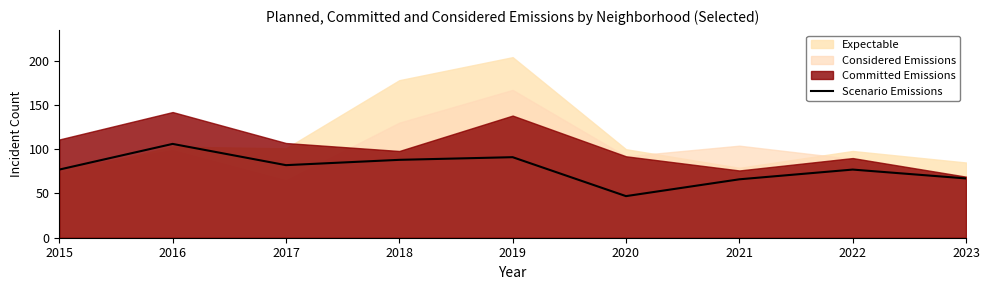

At which category does the chart reach its minimum across all series?

2020